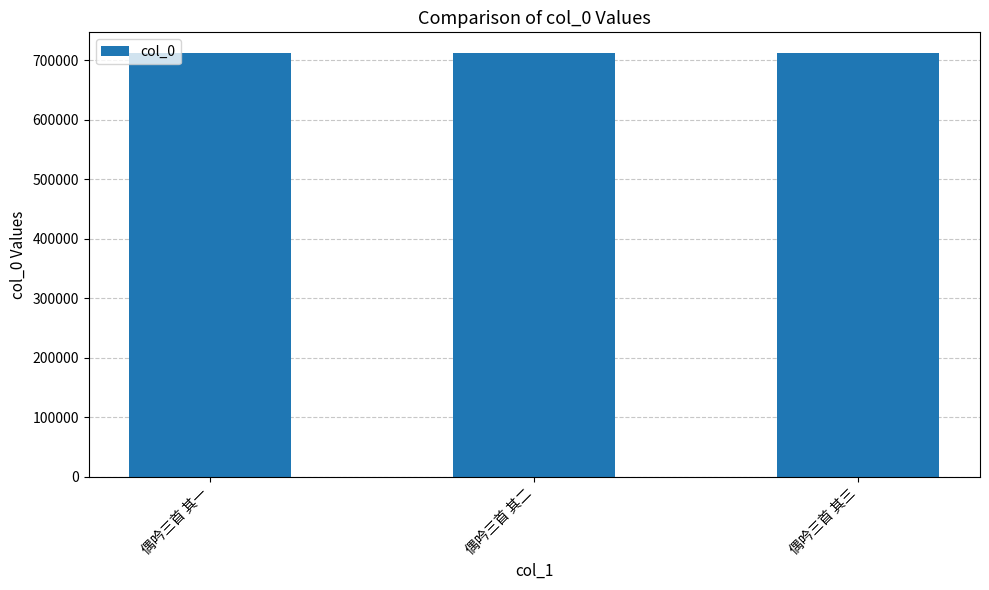

What is the smallest value displayed?

711396